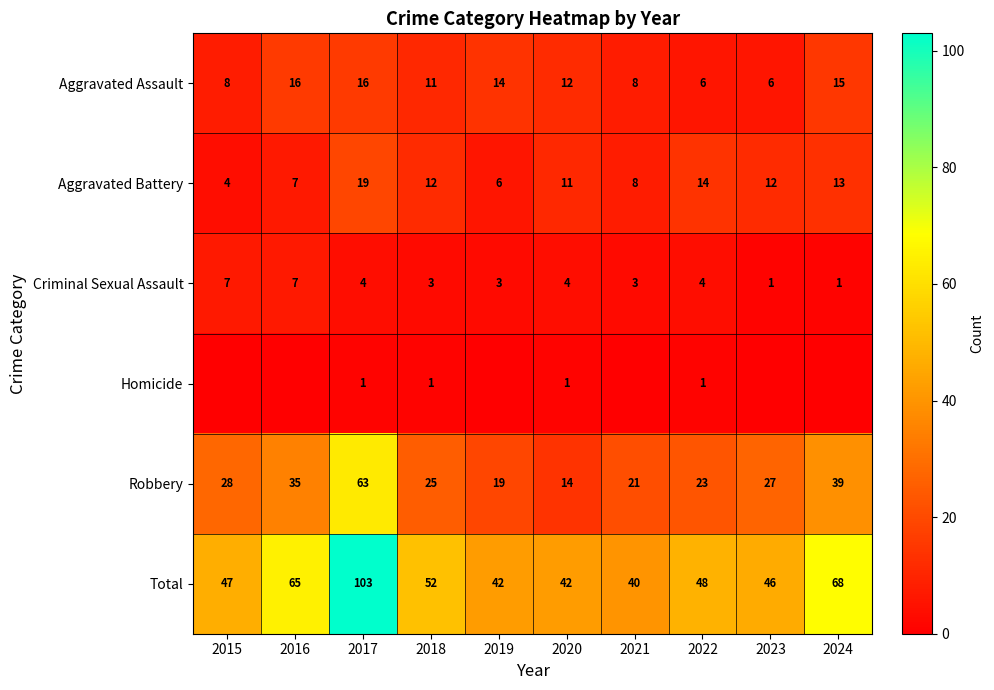

At which label does Aggravated Battery first exceed 12?

2017